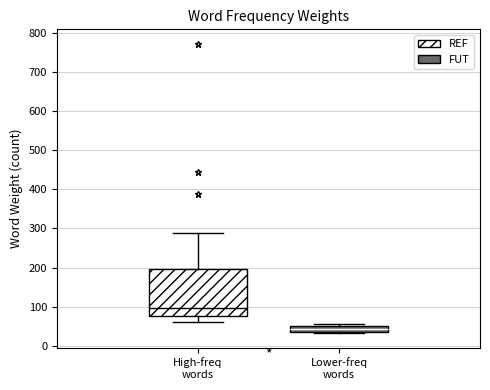

Comparing the boxes themselves (not the whiskers), which one is the tallest?

High-freq words